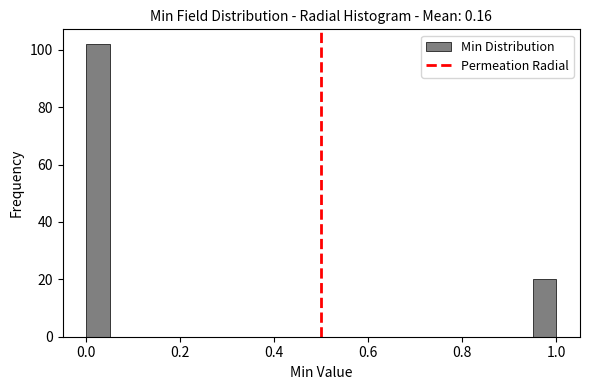

Around what value on the x-axis is the tallest bar? Give the approximate position of its centre, as read against the axis.

0.02